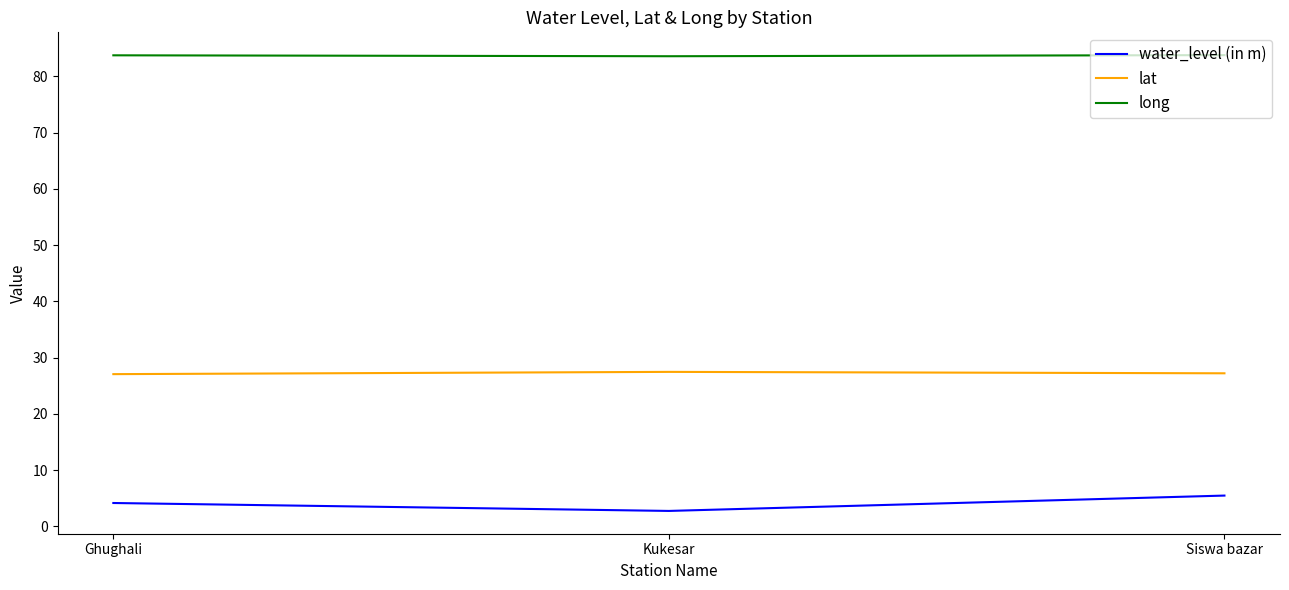

What is the average value of the water_level (in m) series?

4.1